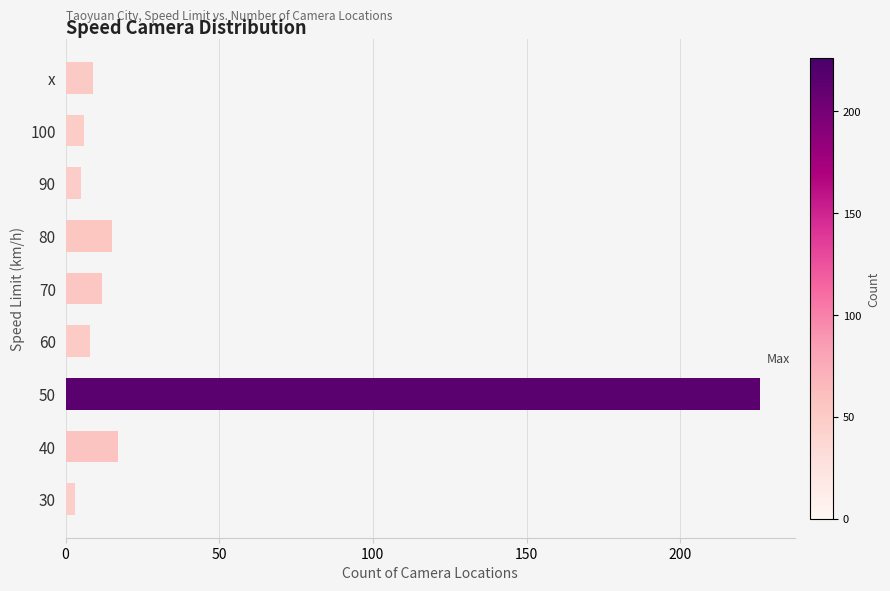

True or false: the data shows 9 at x.

True